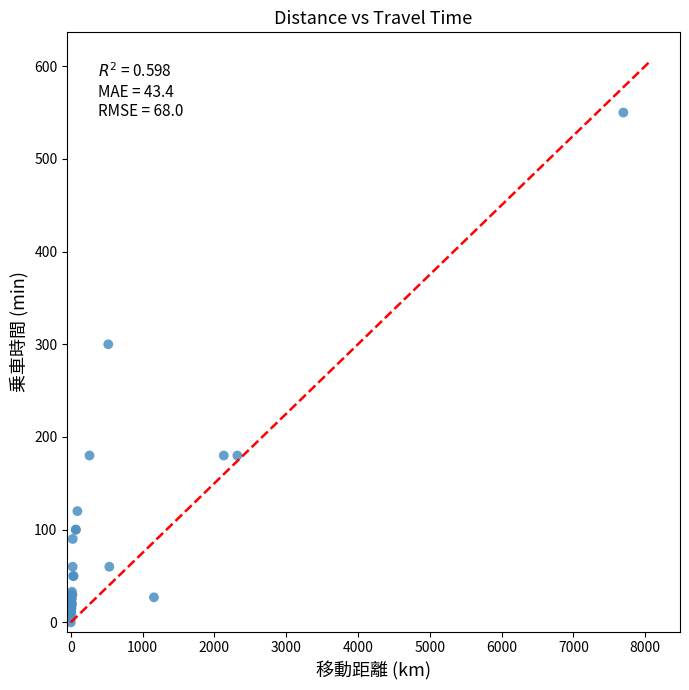

What Y value in the scatter plot is closest to 275?

300